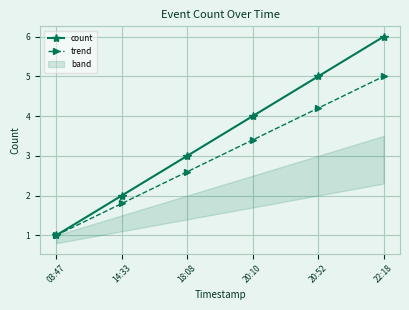

What is the label of the 6th point from the right?

03:47